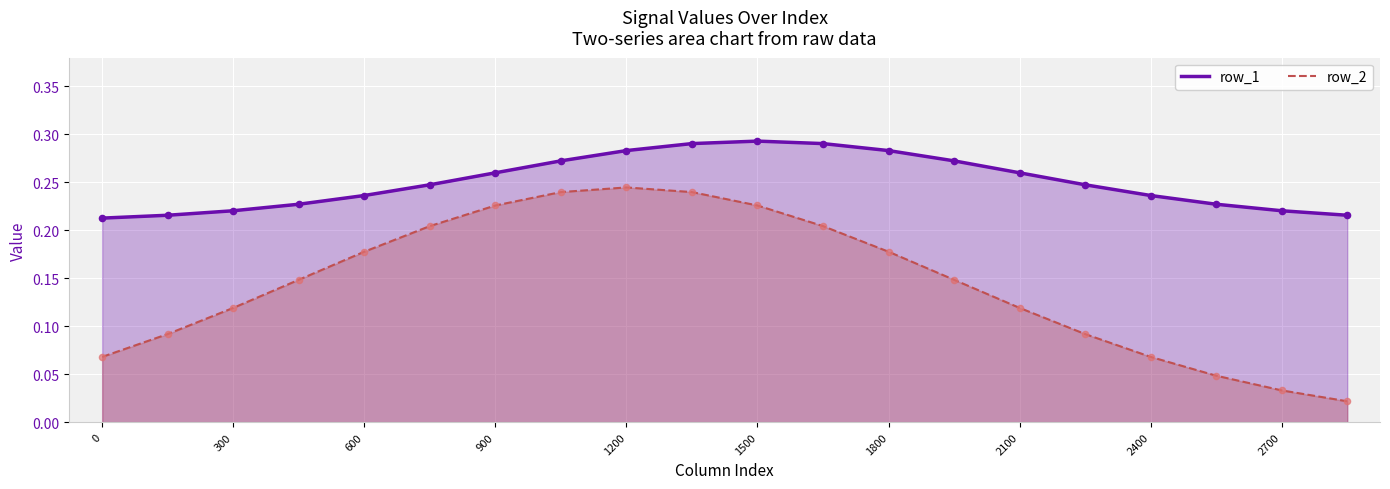

Which series has the largest total across all categories?

row_1